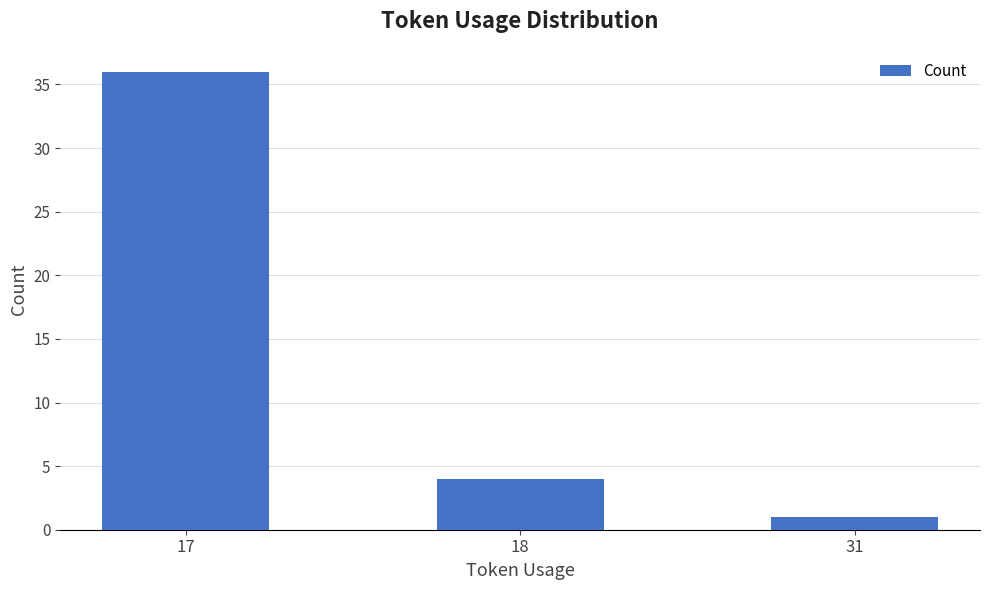

The value at 18 is 4. True or false?

True